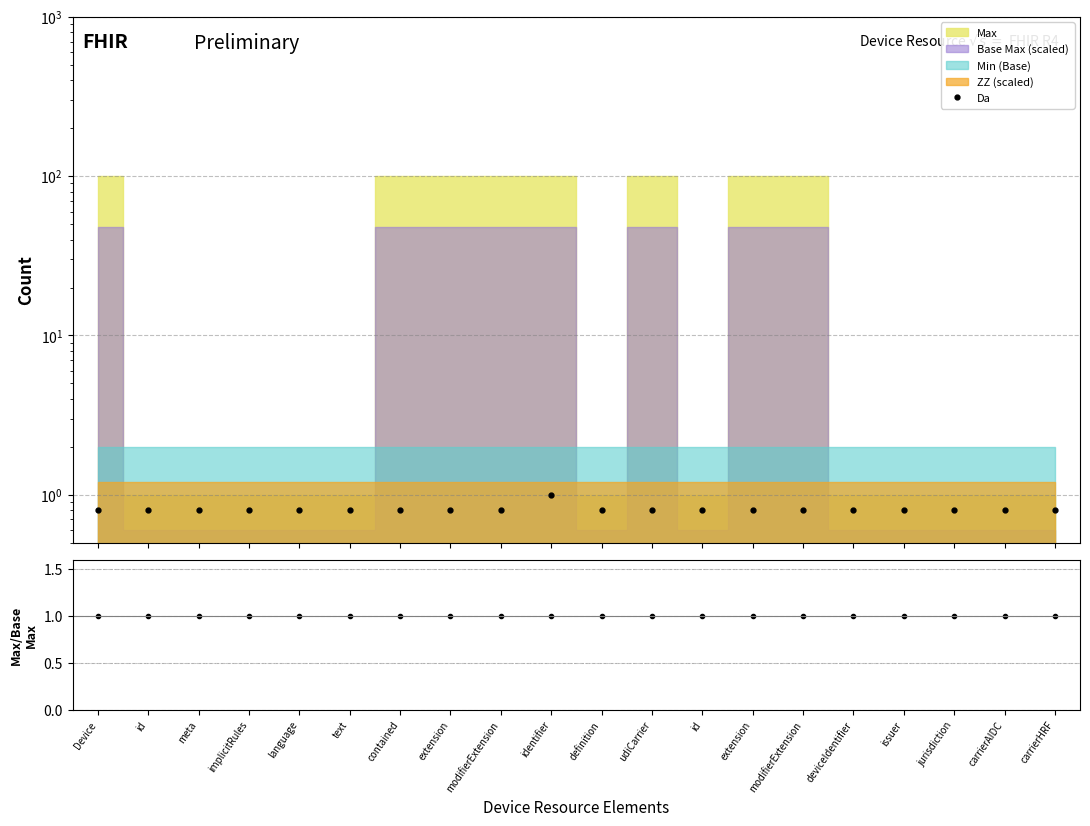

True or false: Da and Ratio cross at least once.

False